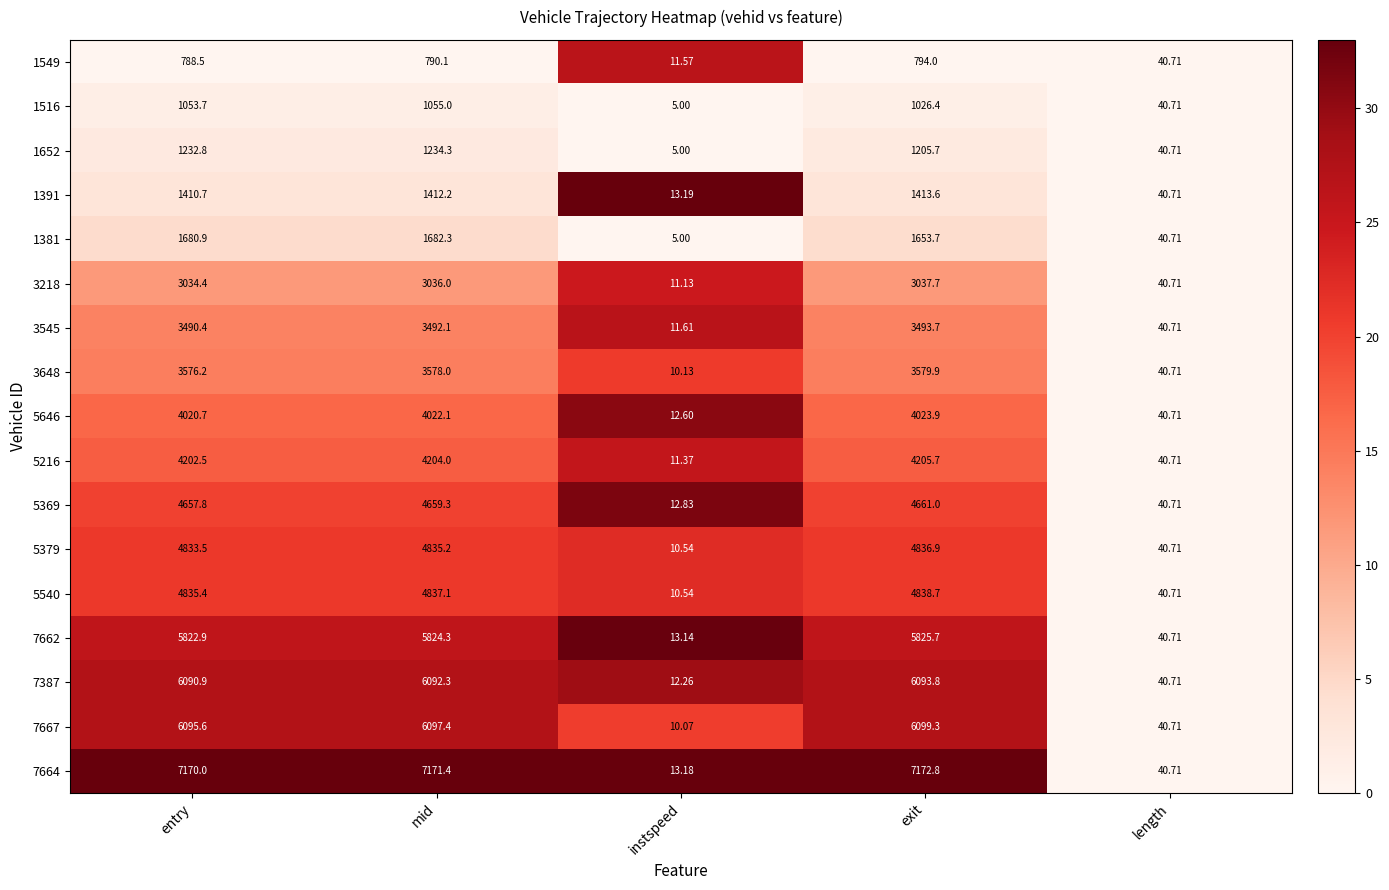

At which label is 5379 closest to 2423?

length